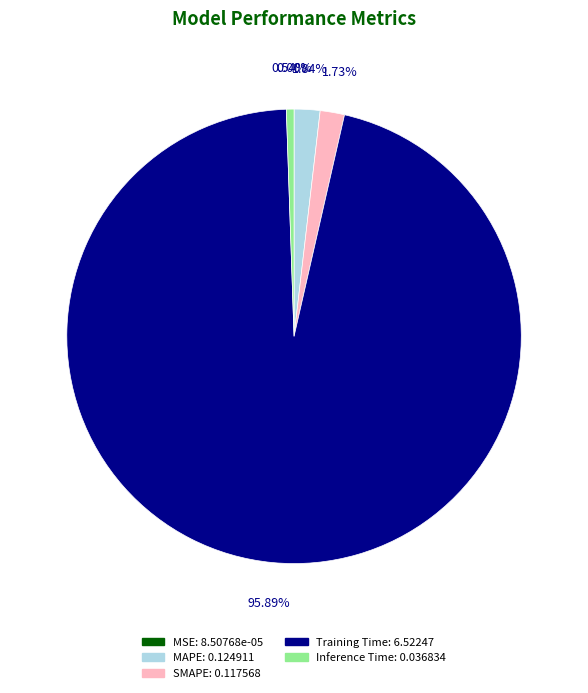

Do SMAPE and Training Time together represent more than half of the pie?

Yes